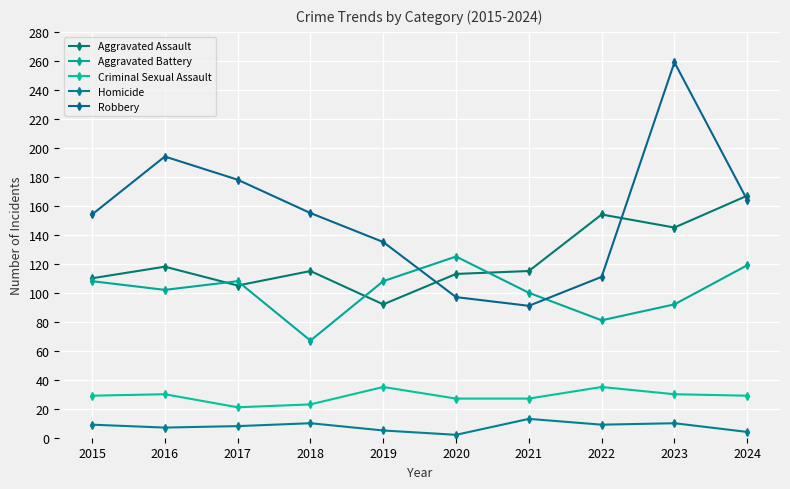

At which category is the sum across all series the highest?

2023